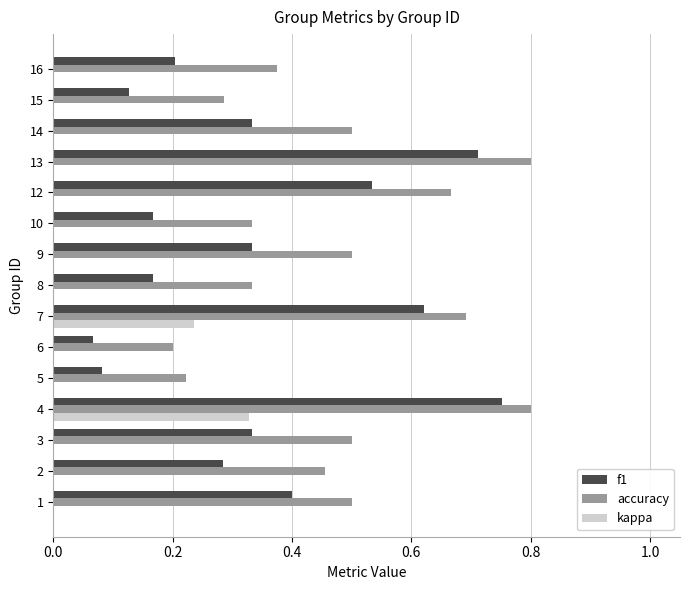

True or false: f1 has a value of 0.6 at 9.

False